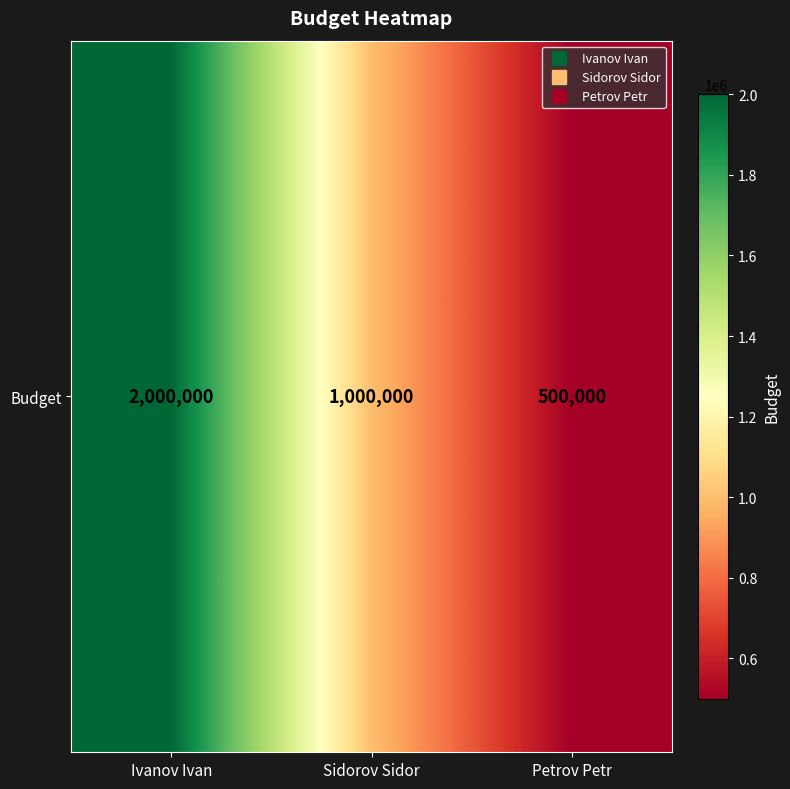

Which has a higher value, Petrov Petr or Ivanov Ivan?

Ivanov Ivan